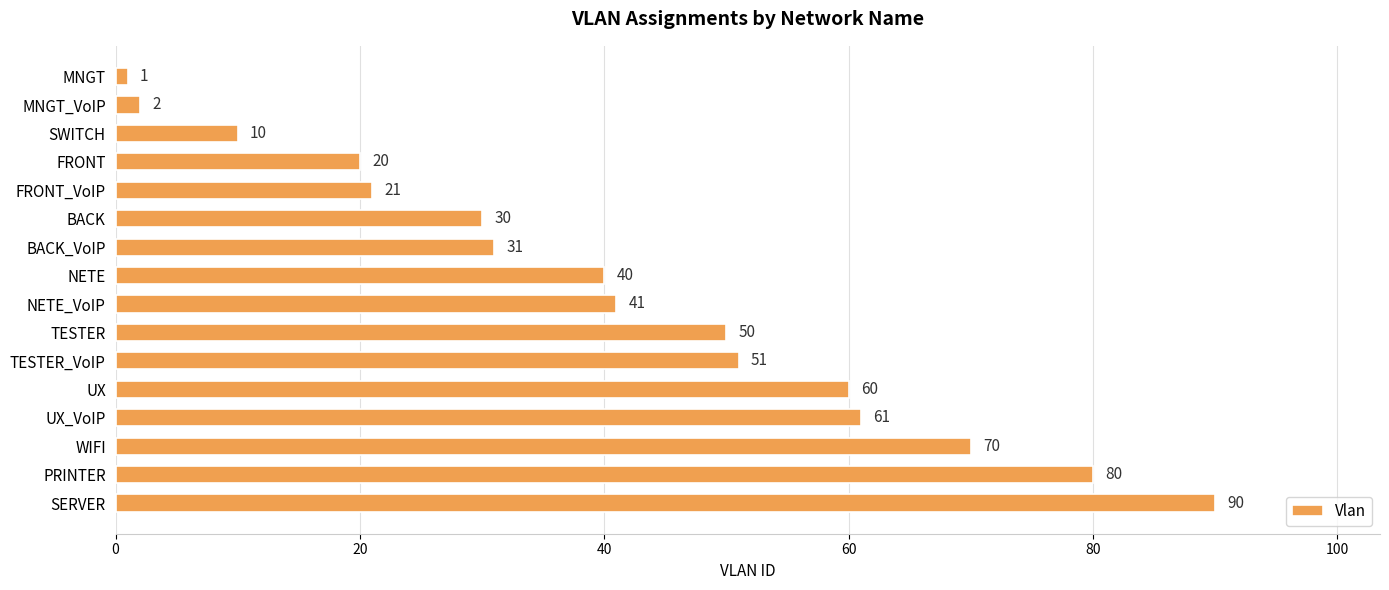

Which label corresponds to the largest value in the chart?

SERVER